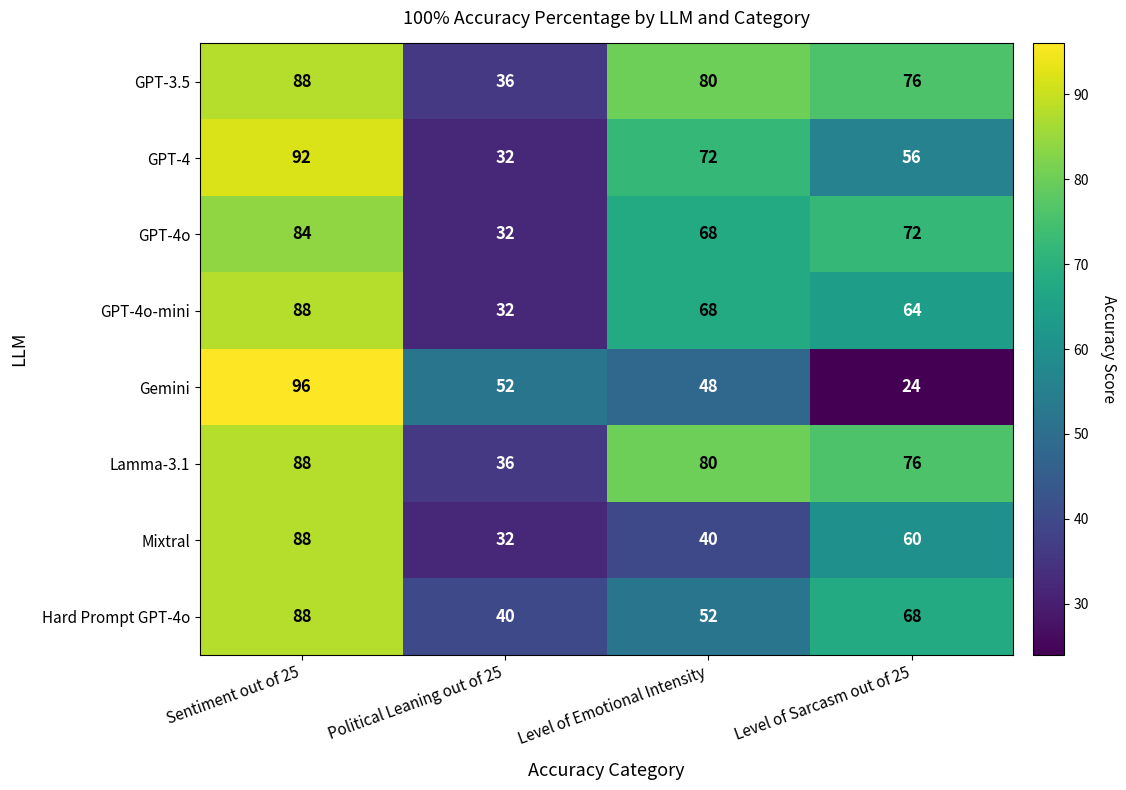

What is the difference between the second highest and minimum values in the GPT-4o series?

40